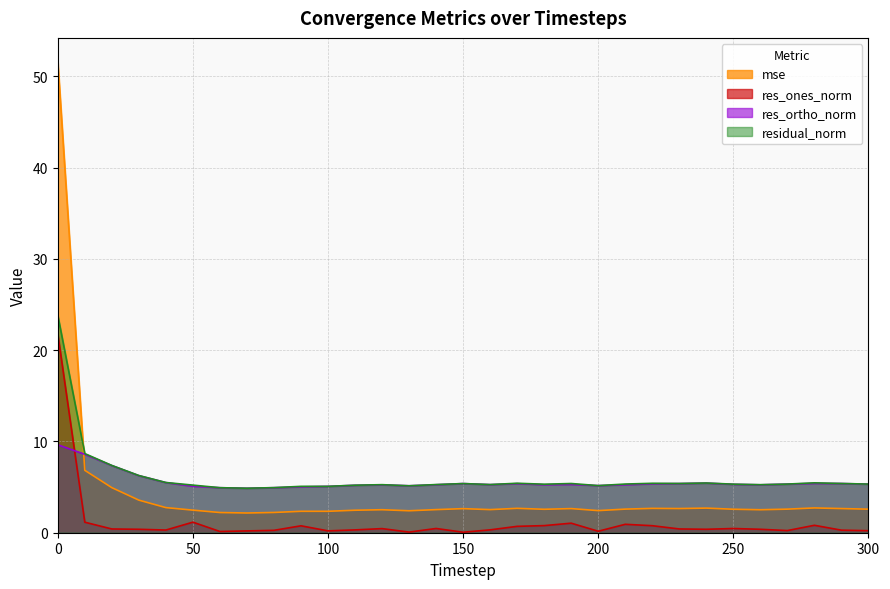

Reading left to right, what are all the values shown in this chart?

mse: 0=51.6	10=6.8	20=4.9	30=3.6	40=2.8	50=2.5	60=2.2	70=2.2	80=2.2	90=2.3	100=2.3	110=2.5	120=2.5	130=2.4	140=2.5	150=2.6	160=2.5	170=2.7	180=2.6	190=2.6	200=2.4	210=2.6	220=2.7	230=2.6	240=2.7	250=2.6	260=2.5	270=2.6	280=2.7	290=2.6	300=2.6
res_ones_norm: 0=21.8	10=1.2	20=0.4	30=0.4	40=0.3	50=1.2	60=0.1	70=0.2	80=0.3	90=0.8	100=0.2	110=0.3	120=0.5	130=0.1	140=0.5	150=0.1	160=0.3	170=0.7	180=0.8	190=1.0	200=0.2	210=0.9	220=0.8	230=0.4	240=0.4	250=0.5	260=0.4	270=0.2	280=0.8	290=0.3	300=0.2
res_ortho_norm: 0=9.6	10=8.6	20=7.4	30=6.3	40=5.5	50=5.1	60=4.9	70=4.9	80=4.9	90=5.0	100=5.1	110=5.2	120=5.2	130=5.1	140=5.3	150=5.4	160=5.3	170=5.4	180=5.3	190=5.3	200=5.2	210=5.3	220=5.4	230=5.4	240=5.4	250=5.3	260=5.3	270=5.3	280=5.4	290=5.4	300=5.3
residual_norm: 0=23.8	10=8.7	20=7.4	30=6.3	40=5.5	50=5.2	60=4.9	70=4.9	80=4.9	90=5.1	100=5.1	110=5.2	120=5.3	130=5.1	140=5.3	150=5.4	160=5.3	170=5.4	180=5.3	190=5.4	200=5.2	210=5.3	220=5.4	230=5.4	240=5.4	250=5.3	260=5.3	270=5.3	280=5.5	290=5.4	300=5.3